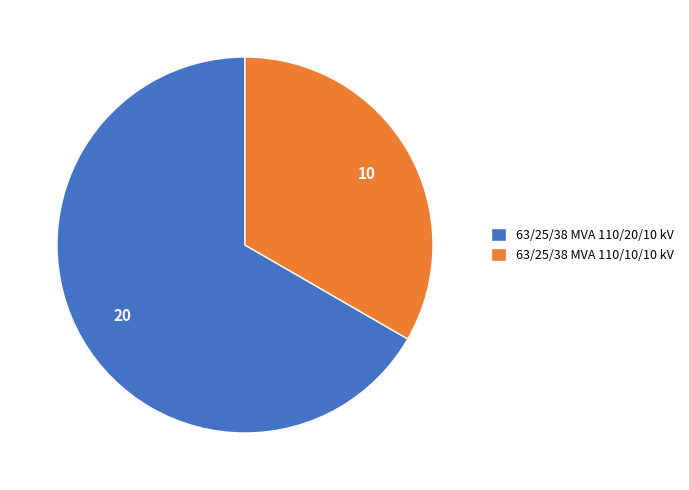

Approximately how many times larger is the value at 63/25/38 MVA 110/10/10 kV compared to 63/25/38 MVA 110/20/10 kV?

0.5